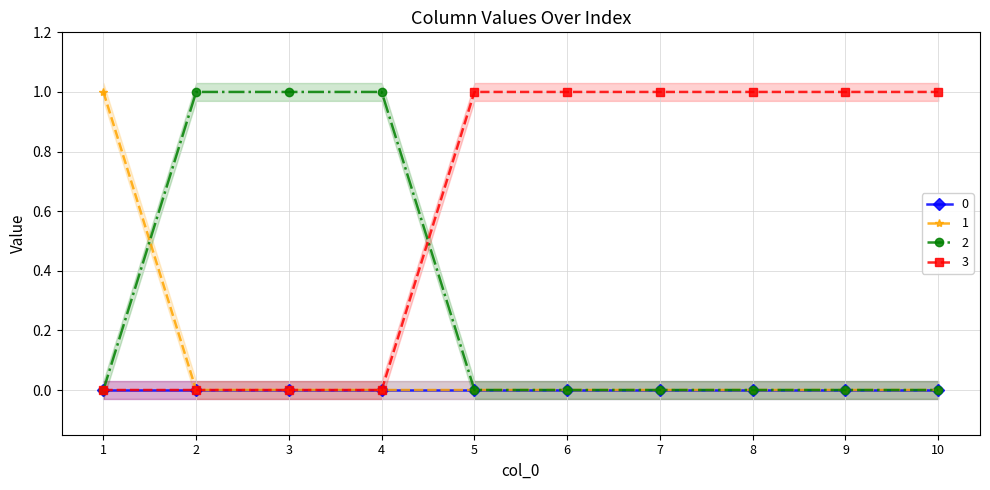

Is this an area chart (filled region under the line)?

No